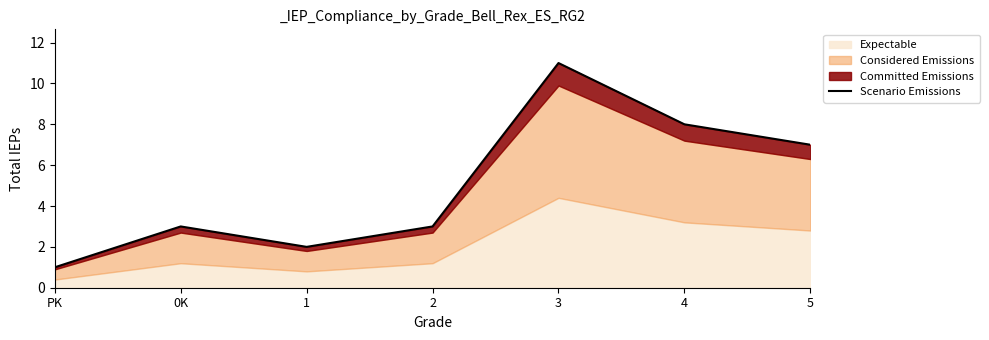

True or false: the data has more than 2 interior local peaks.

False